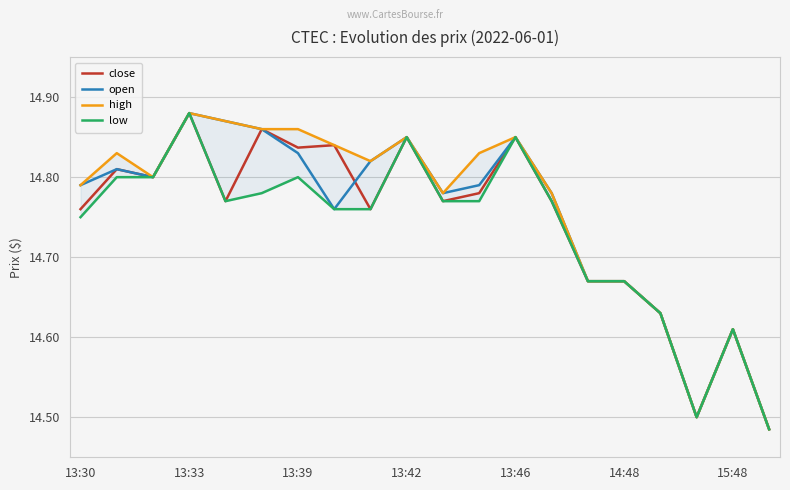

Which series ends up on top after the final intersection of close and open?

open